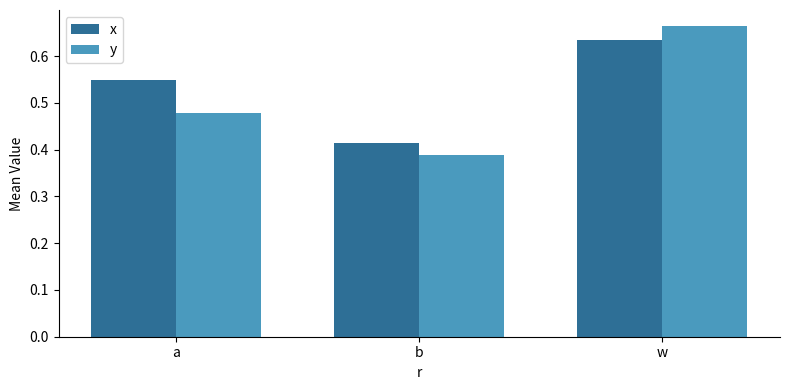

Is the value of y at w greater than the value of x at w?

Yes